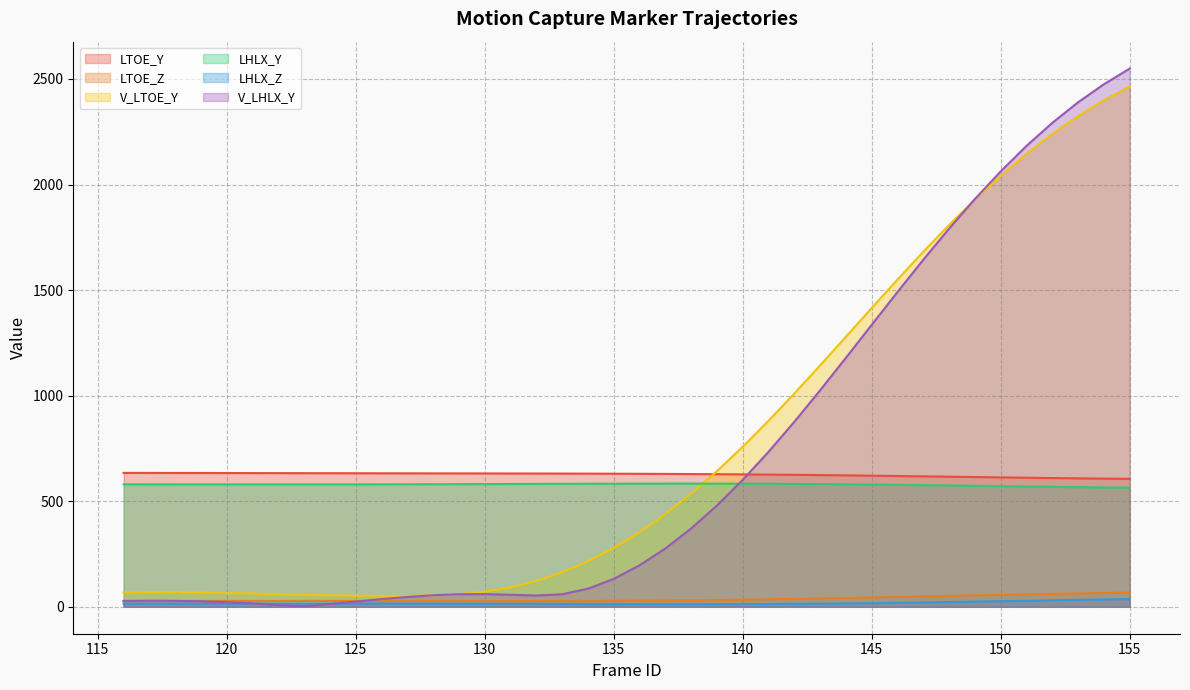

Reading right to left, transcribe all the data shown in this chart.

LTOE_Y: 606.0	607.2	608.4	609.8	611.4	612.9	614.6	616.2	617.9	619.5	621.1	622.5	623.9	625.1	626.3	627.2	628.1	628.9	629.5	630.0	630.4	630.8	631.1	631.3	631.5	631.7	631.9	632.0	632.2	632.4	632.6	632.8	633.0	633.2	633.4	633.6	633.7	633.9	634.1	634.2
LTOE_Z: 66.9	65.2	63.3	61.2	59.0	56.6	54.2	51.7	49.1	46.6	44.1	41.7	39.5	37.4	35.4	33.7	32.2	30.9	29.8	28.9	28.2	27.7	27.4	27.2	27.2	27.2	27.3	27.4	27.6	27.7	27.8	27.9	28.0	28.0	28.0	28.0	27.9	27.8	27.6	27.5
V_LTOE_Y: 2465.1	2399.7	2324.7	2239.9	2145.3	2041.5	1928.9	1808.6	1682.0	1550.3	1415.5	1279.3	1143.5	1010.2	881.2	758.2	642.7	536.2	439.6	353.7	278.9	215.5	163.4	122.3	92.0	71.6	59.7	53.9	51.9	51.7	52.6	54.4	56.9	59.9	63.0	65.8	67.9	69.0	68.9	67.7
LHLX_Y: 564.2	565.5	566.9	568.4	569.9	571.6	573.2	574.9	576.4	577.9	579.2	580.4	581.4	582.2	582.8	583.2	583.5	583.6	583.5	583.4	583.1	582.8	582.5	582.1	581.7	581.3	581.0	580.7	580.4	580.2	580.0	579.9	579.9	579.8	579.9	579.9	579.9	580.0	580.1	580.2
LHLX_Z: 36.6	34.8	32.9	30.8	28.8	26.7	24.6	22.6	20.7	19.0	17.4	16.1	14.9	14.0	13.2	12.7	12.4	12.2	12.3	12.4	12.6	12.9	13.3	13.6	14.0	14.3	14.6	14.8	15.0	15.2	15.2	15.3	15.3	15.2	15.2	15.1	15.0	14.9	14.8	14.7
V_LHLX_Y: 2549.3	2475.3	2389.7	2292.3	2183.0	2062.5	1931.5	1791.4	1644.0	1491.3	1335.6	1179.5	1025.6	876.3	734.2	601.4	479.8	371.1	276.4	196.5	132.5	85.9	59.6	53.5	57.0	60.2	59.5	54.7	46.6	36.3	24.8	13.3	3.1	8.1	15.9	22.0	26.1	28.3	28.7	27.7